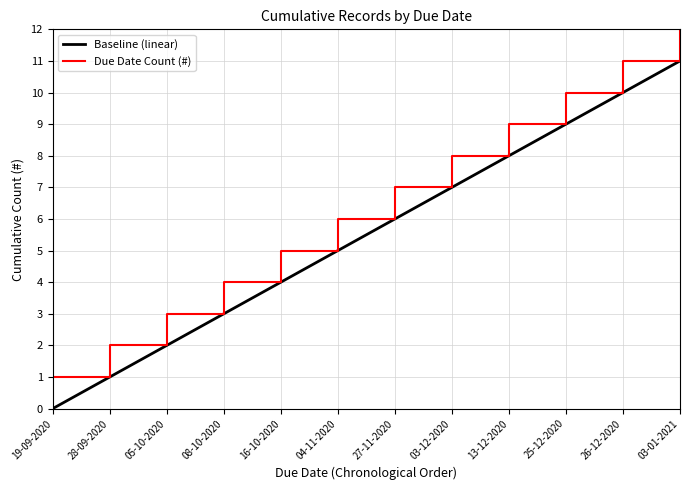

True or false: Due Date Count (#) and Baseline (linear) cross at least once.

False